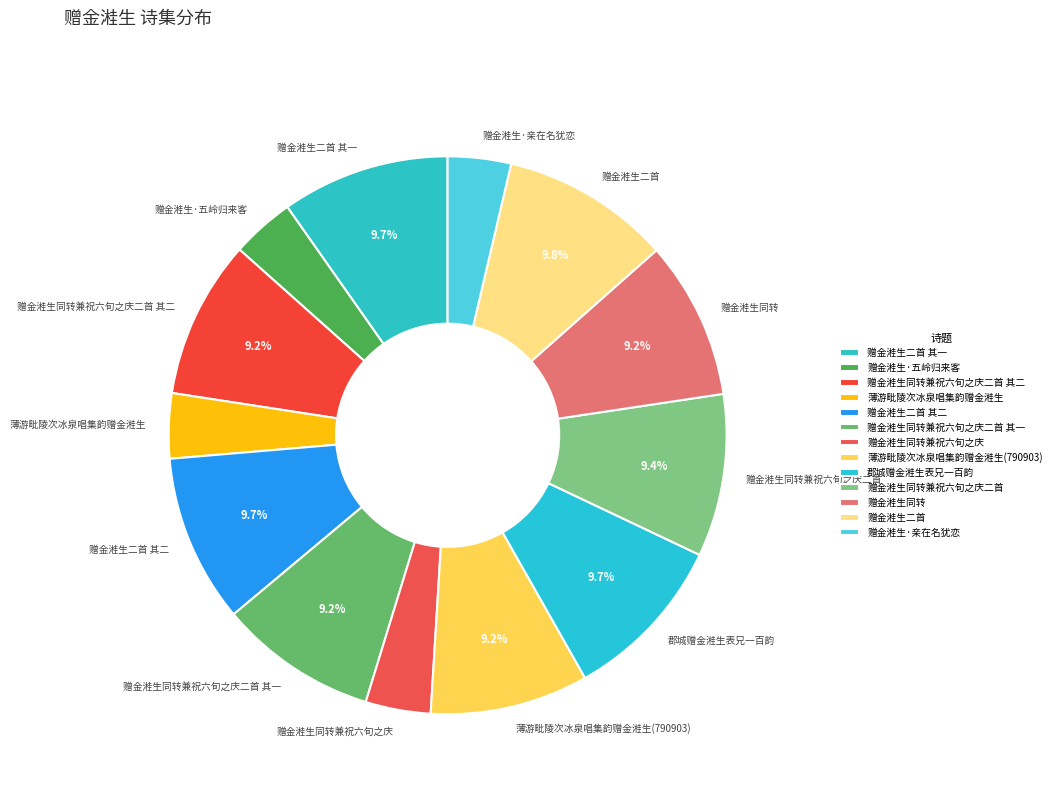

Which has a higher value, 赠金溎生·亲在名犹恋 or 赠金溎生二首 其一?

赠金溎生二首 其一